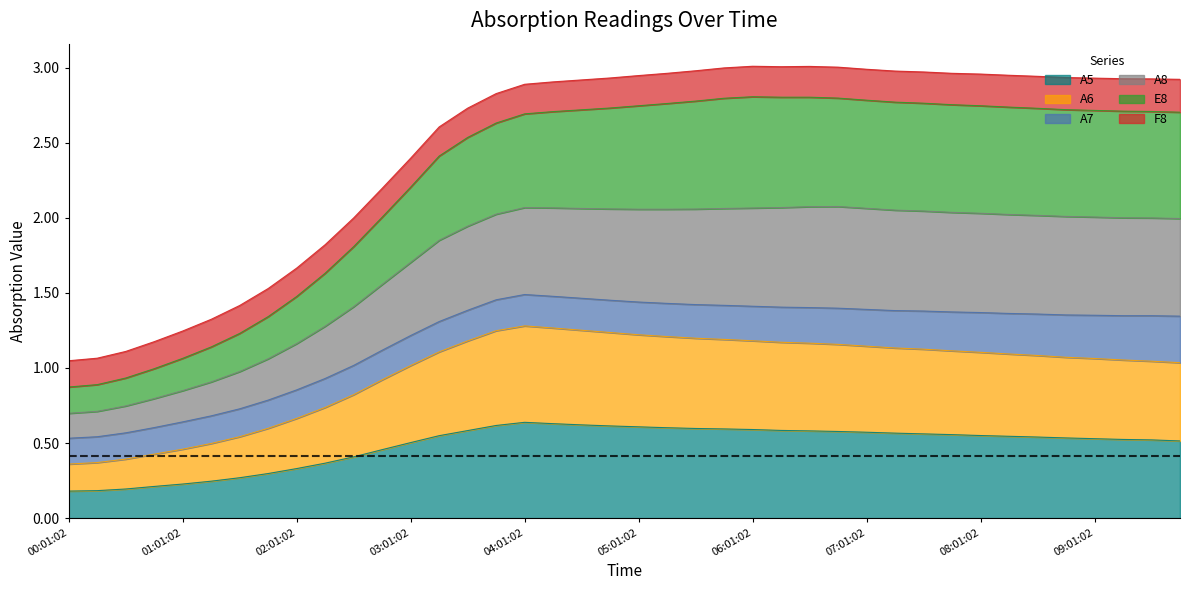

How many values in the E8 series exceed 2?

29